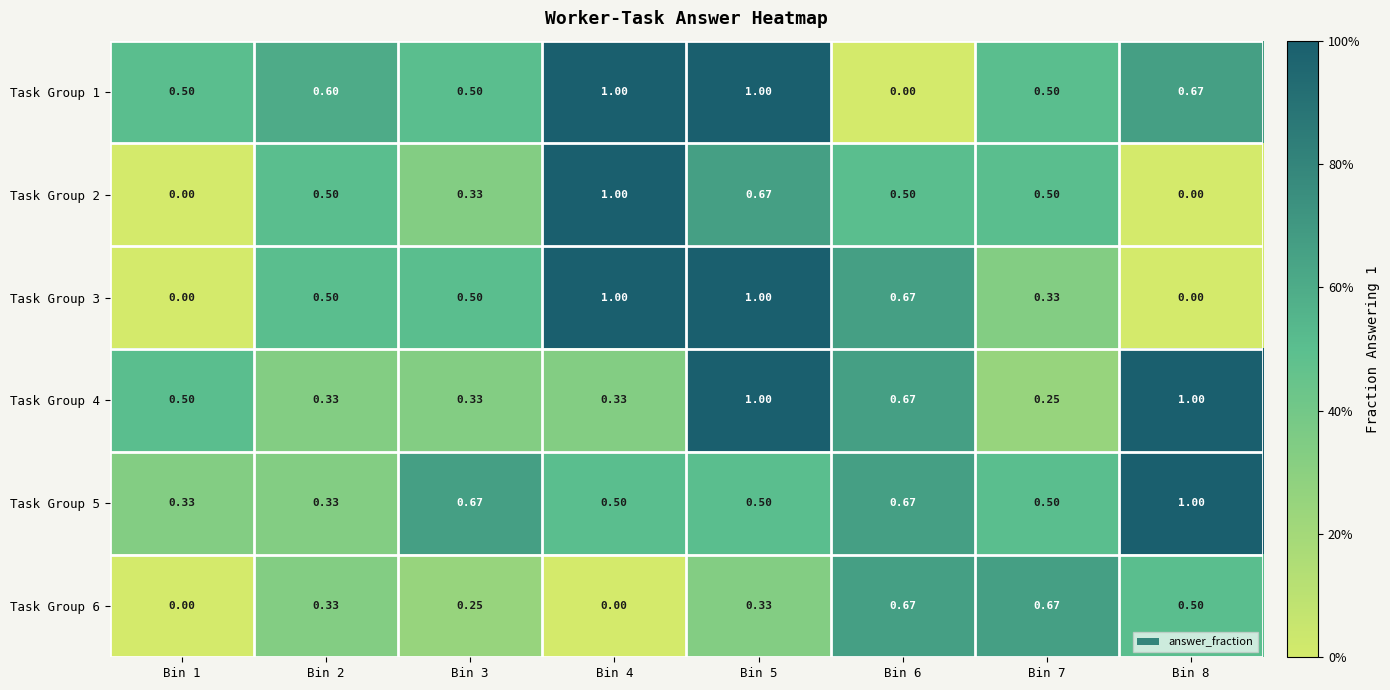

Is the value of Task Group 3 at Bin 7 greater than the value of Task Group 4 at Bin 8?

No